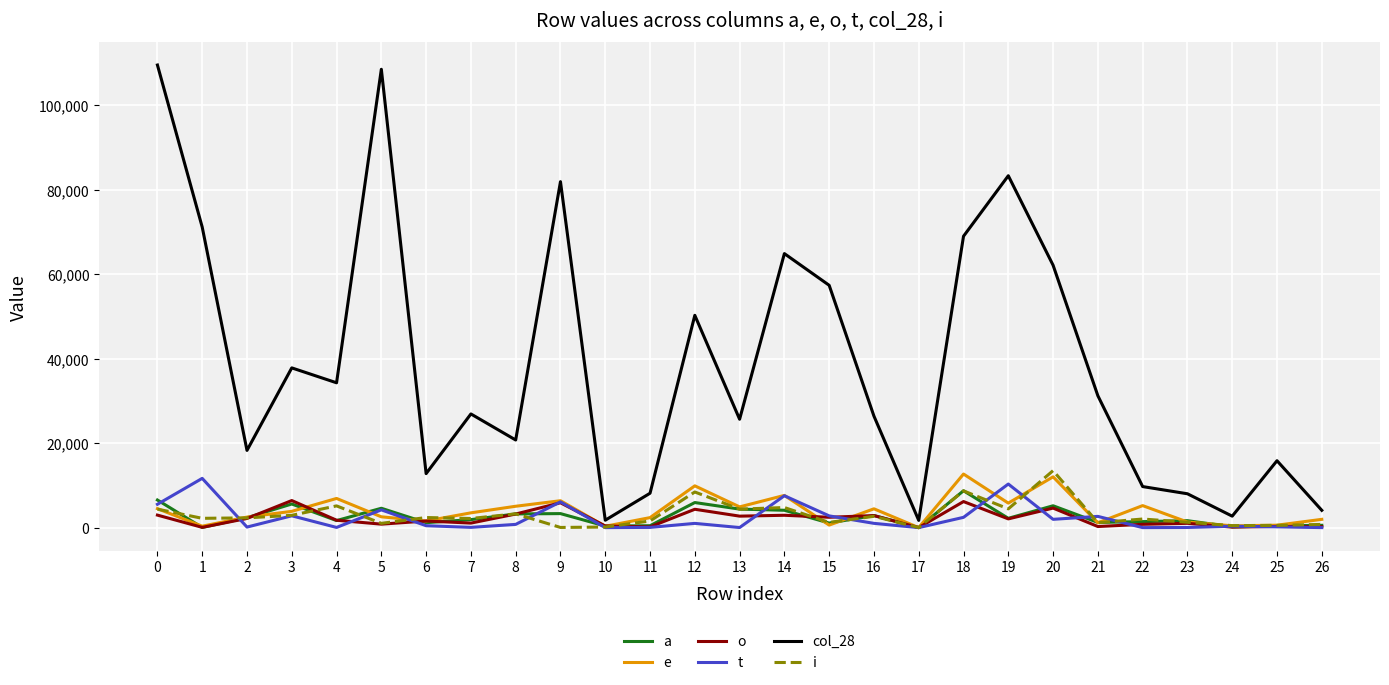

Which series has the largest range (max minus min)?

col_28